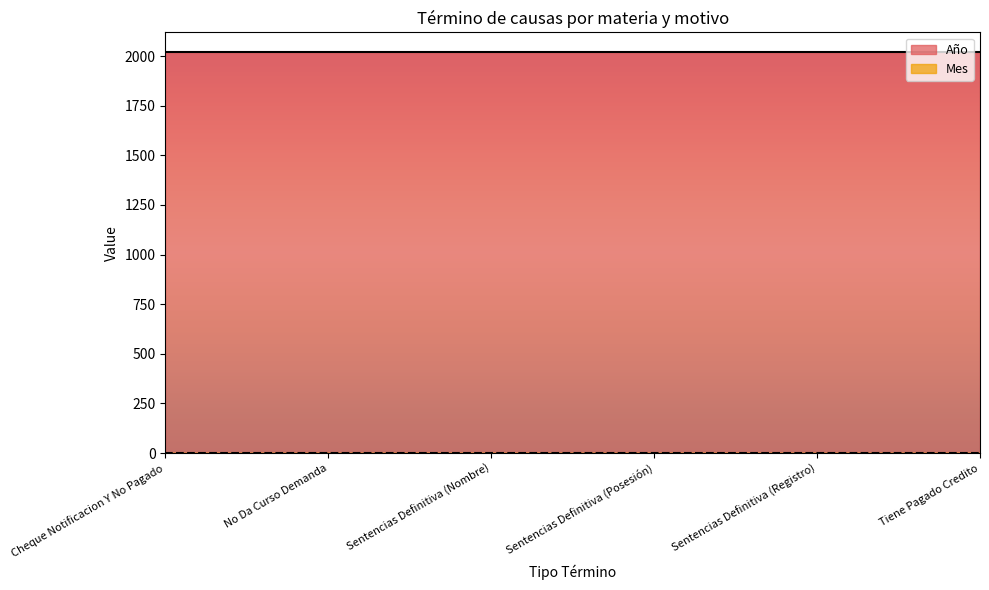

Between Cheque Notificacion Y No Pagado and Tiene Pagado Credito, which is larger?

Cheque Notificacion Y No Pagado